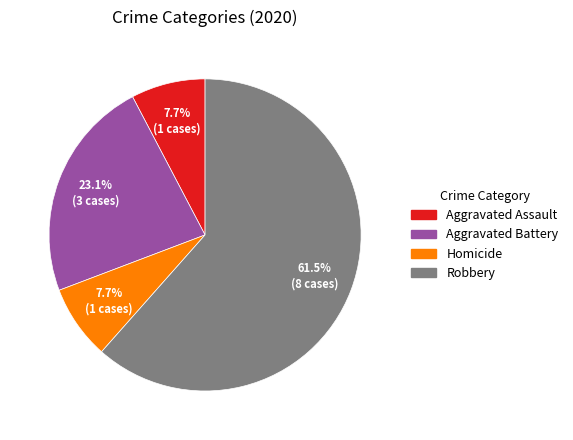

Do Aggravated Assault and Homicide together represent more than half of the pie?

No